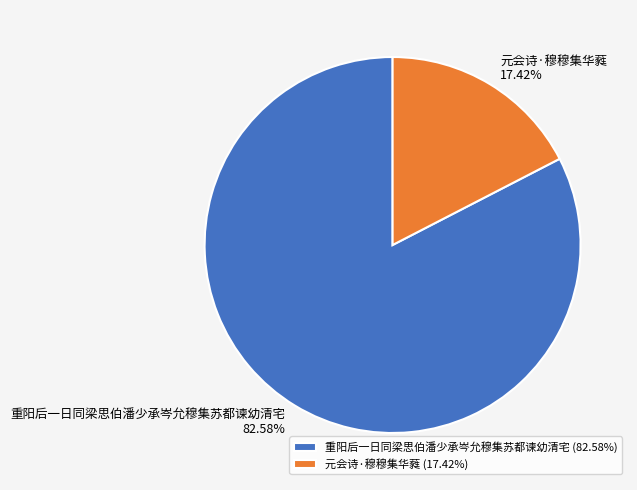

Rank the categories by value from highest to lowest.

重阳后一日同梁思伯潘少承岑允穆集苏都谏幼清宅, 元会诗·穆穆集华蕤